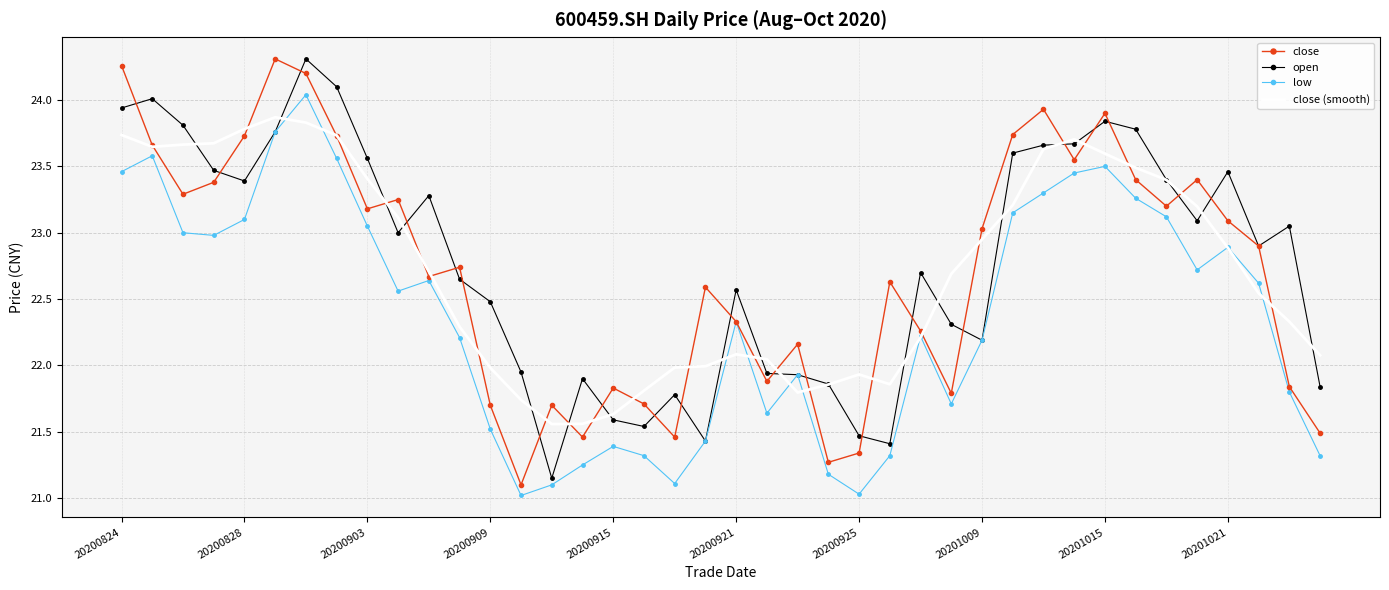

Which series has the largest range (max minus min)?

close